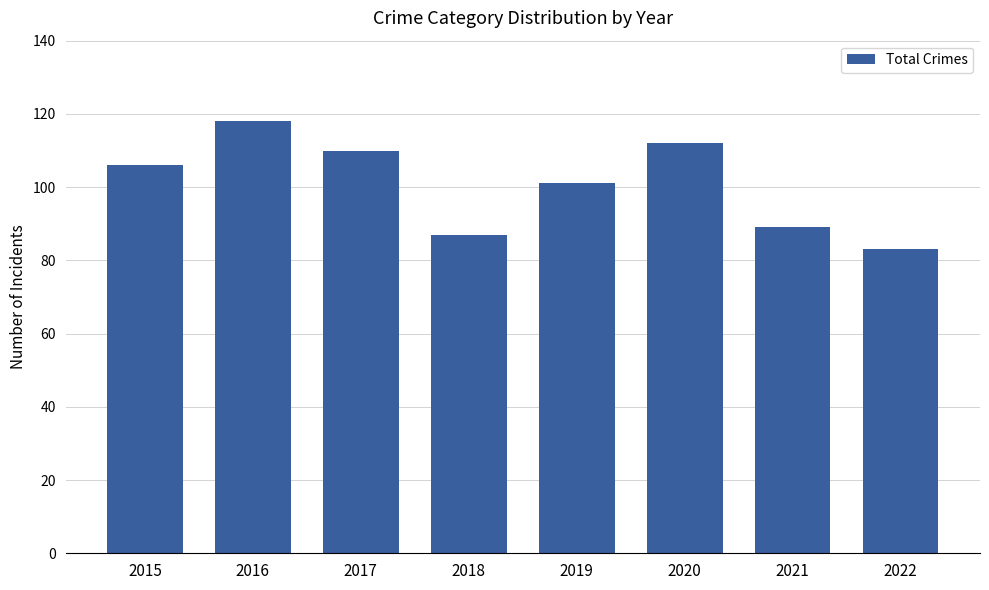

What is the change in value from 2018 to 2022?

-4